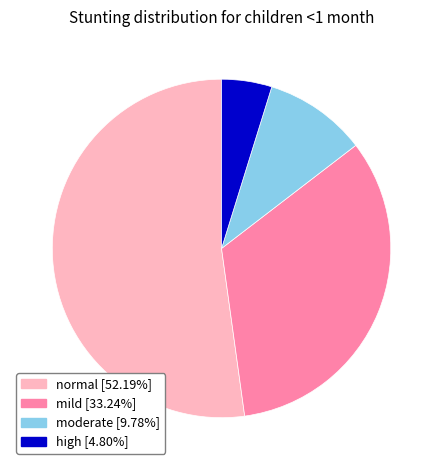

Combined, do mild and high account for over 50%?

No